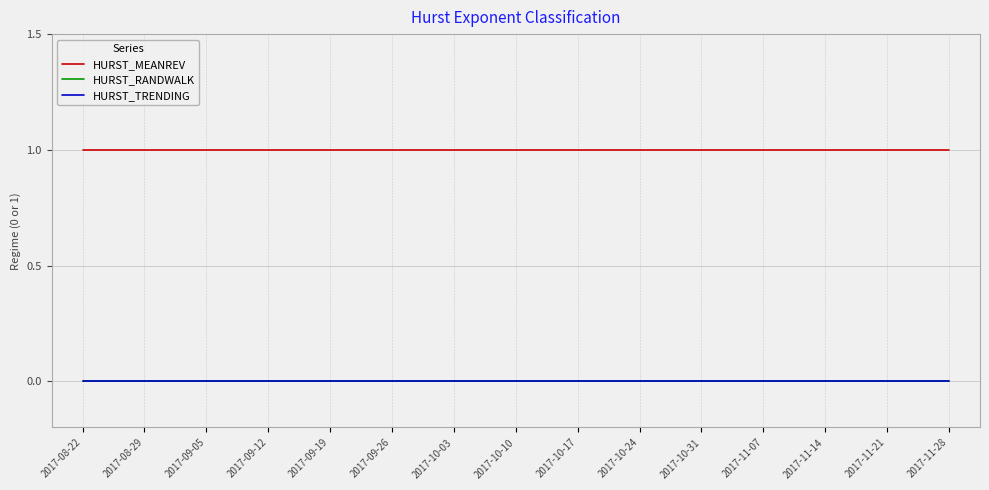

Reading right to left, extract all data points from this chart.

HURST_MEANREV: 2017-11-28=1	2017-11-21=1	2017-11-14=1	2017-11-07=1	2017-10-31=1	2017-10-24=1	2017-10-17=1	2017-10-10=1	2017-10-03=1	2017-09-26=1	2017-09-19=1	2017-09-12=1	2017-09-05=1	2017-08-29=1	2017-08-22=1
HURST_RANDWALK: 2017-11-28=0	2017-11-21=0	2017-11-14=0	2017-11-07=0	2017-10-31=0	2017-10-24=0	2017-10-17=0	2017-10-10=0	2017-10-03=0	2017-09-26=0	2017-09-19=0	2017-09-12=0	2017-09-05=0	2017-08-29=0	2017-08-22=0
HURST_TRENDING: 2017-11-28=0	2017-11-21=0	2017-11-14=0	2017-11-07=0	2017-10-31=0	2017-10-24=0	2017-10-17=0	2017-10-10=0	2017-10-03=0	2017-09-26=0	2017-09-19=0	2017-09-12=0	2017-09-05=0	2017-08-29=0	2017-08-22=0